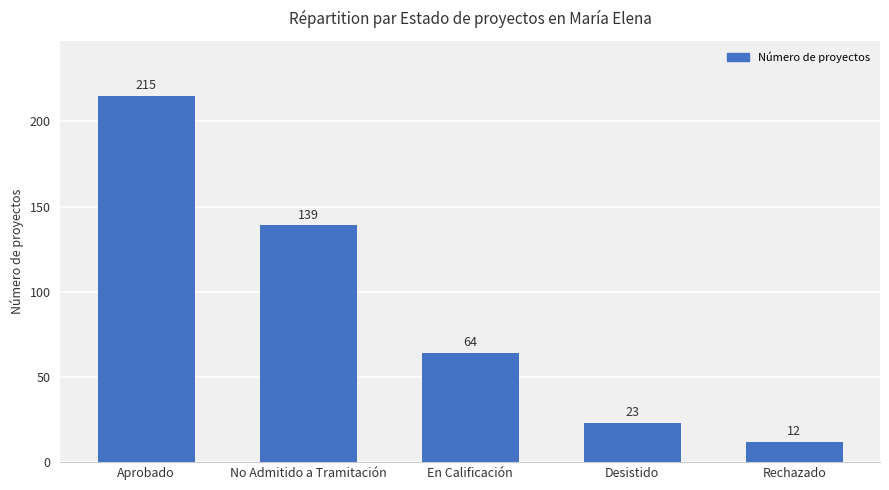

Are the bars grouped side by side (vs. stacked)?

No